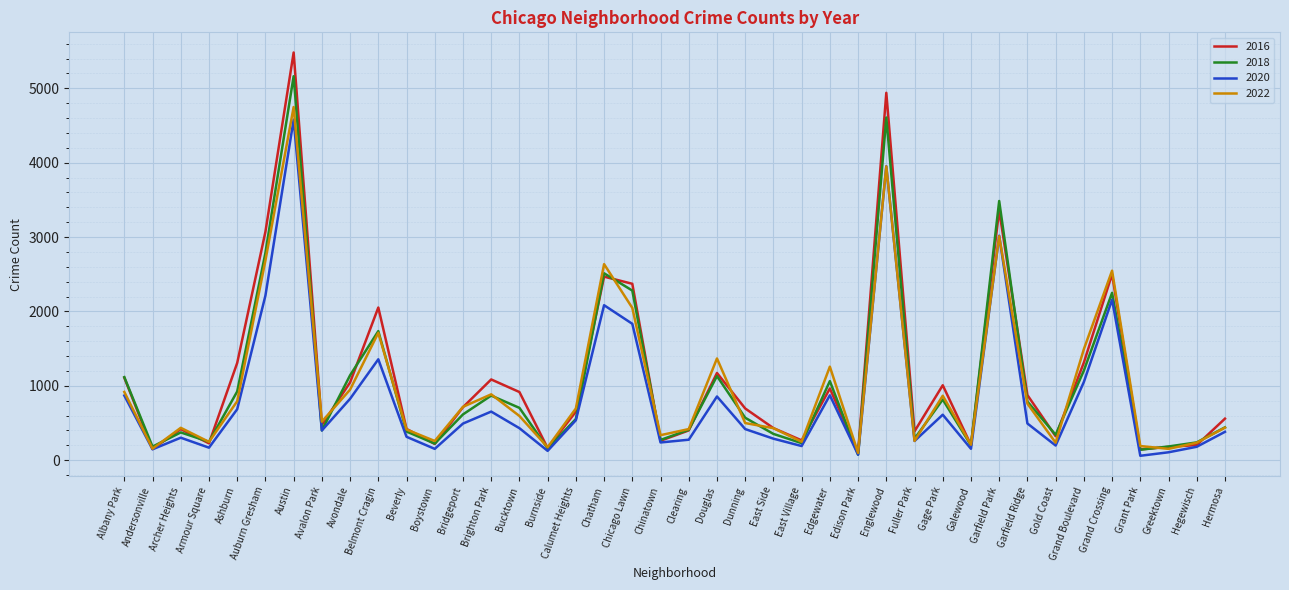

Where is 2018 nearest to the value 2618?

Chatham